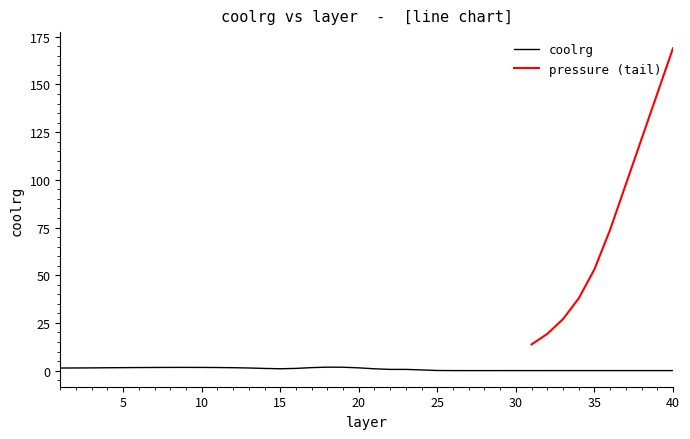

What is the sum of all values?

32.1